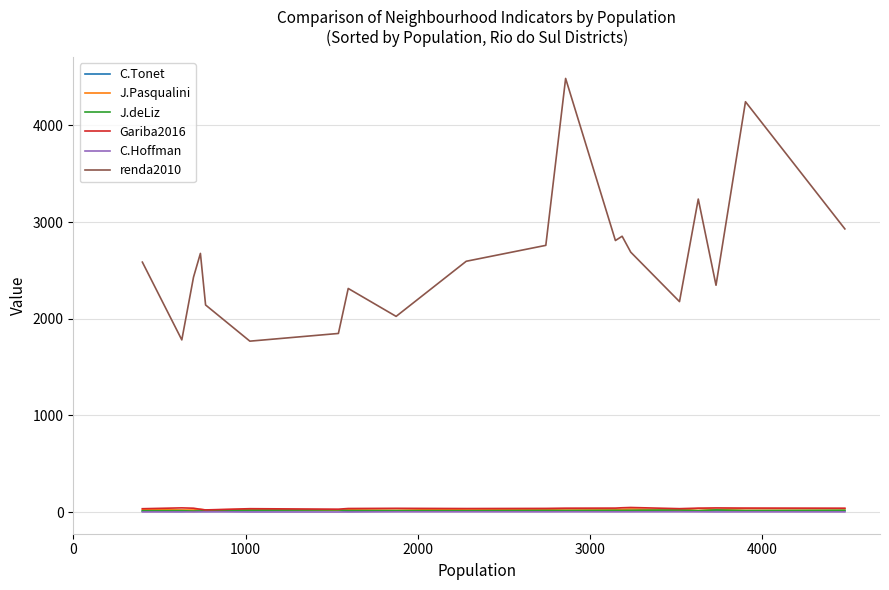

Which series has the largest range (max minus min)?

renda2010